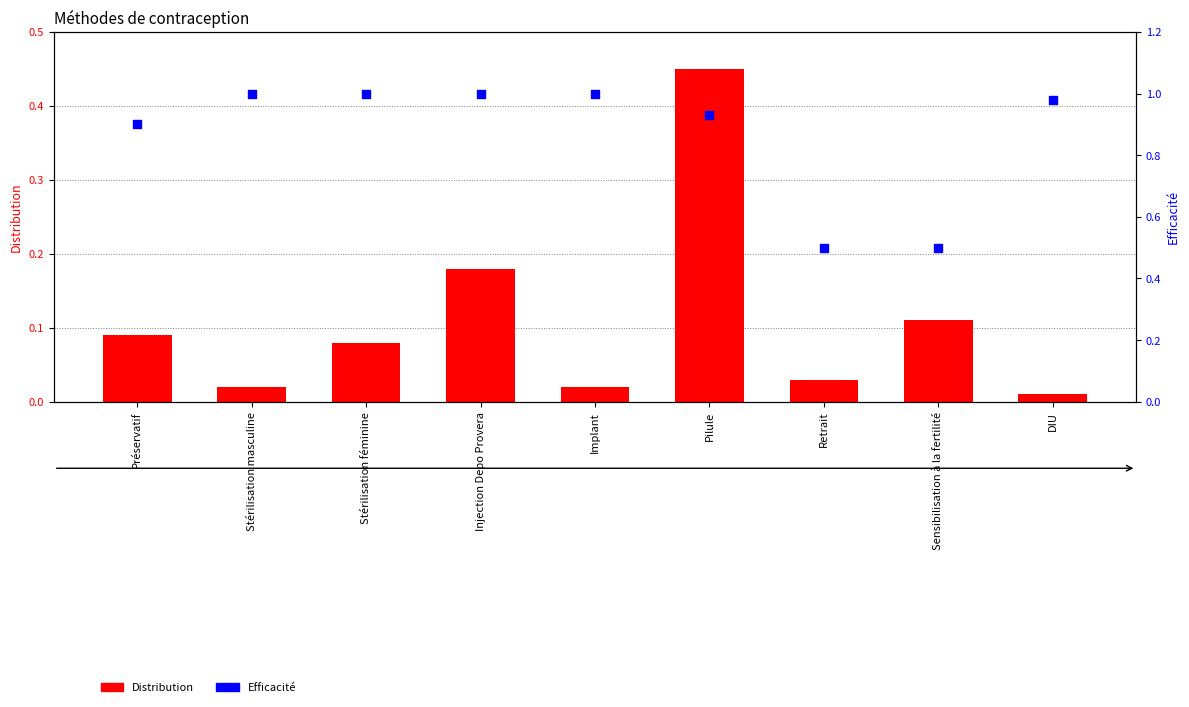

Which series contains the highest Y value?

Efficacité